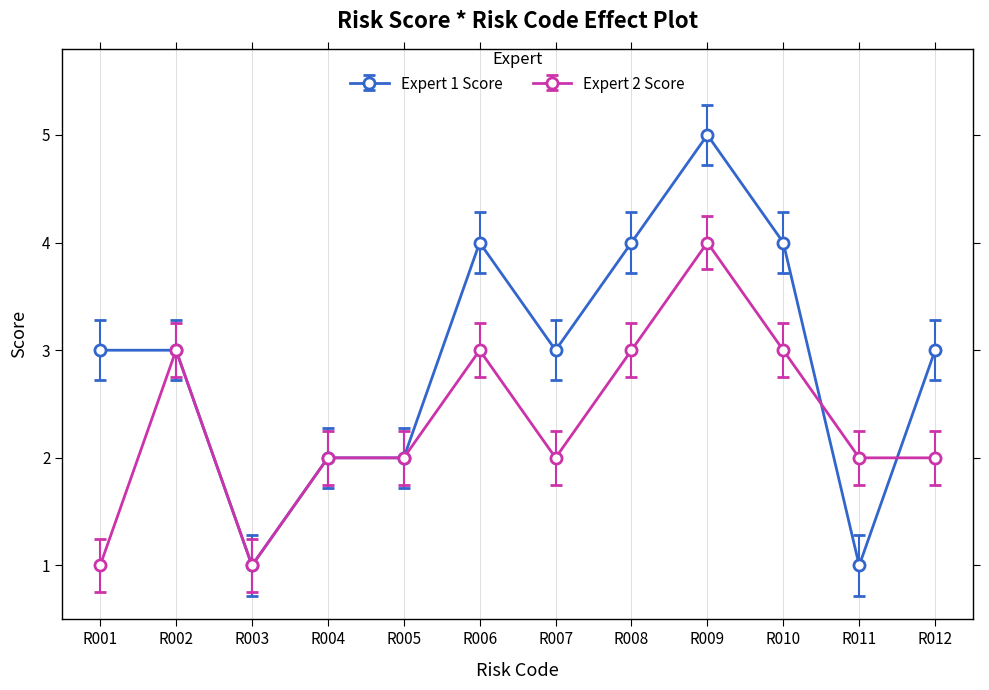

What is the maximum value shown in the chart?

5